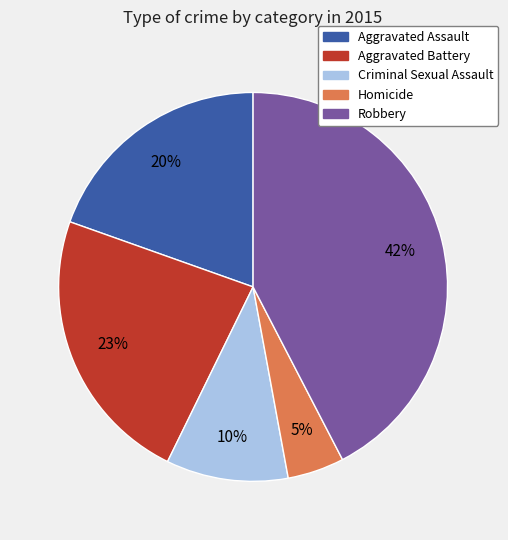

Is it true that Aggravated Assault is 12% of the pie?

False